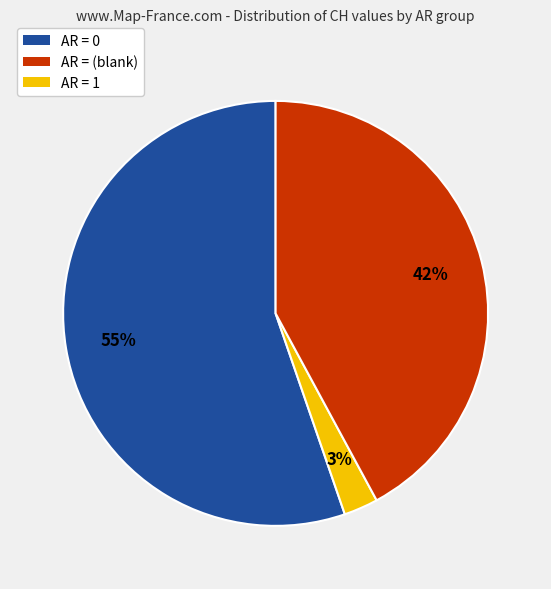

Does any single category account for the majority?

Yes